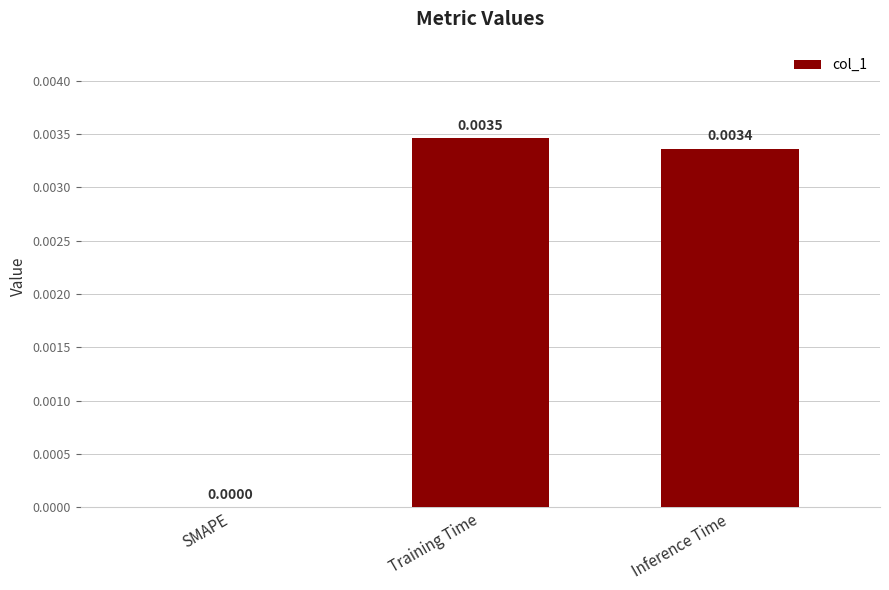

Which category has the highest value across all series?

Training Time